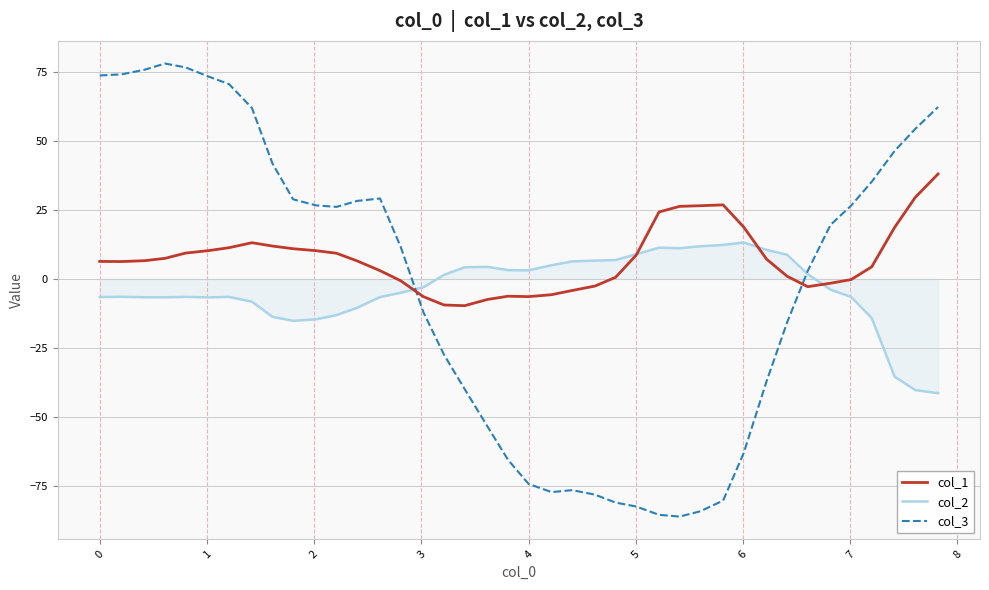

How many values in col_2 are above zero?

18